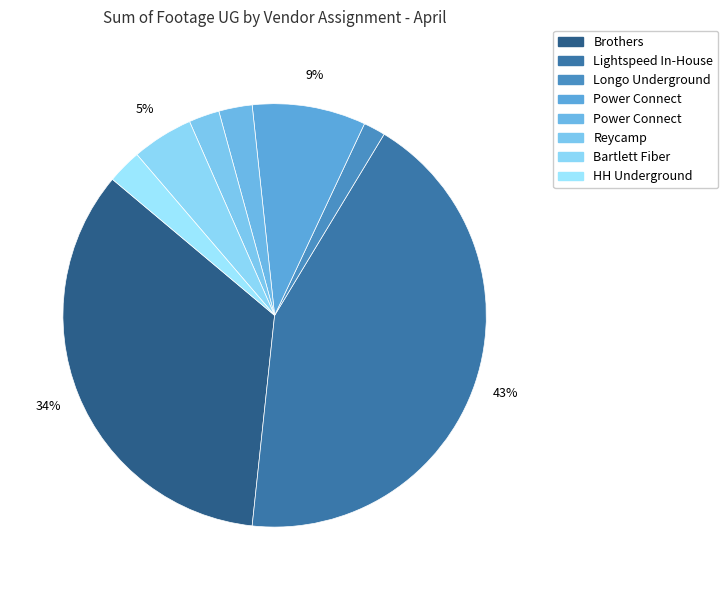

Which category has the biggest portion of the pie?

Lightspeed In-House